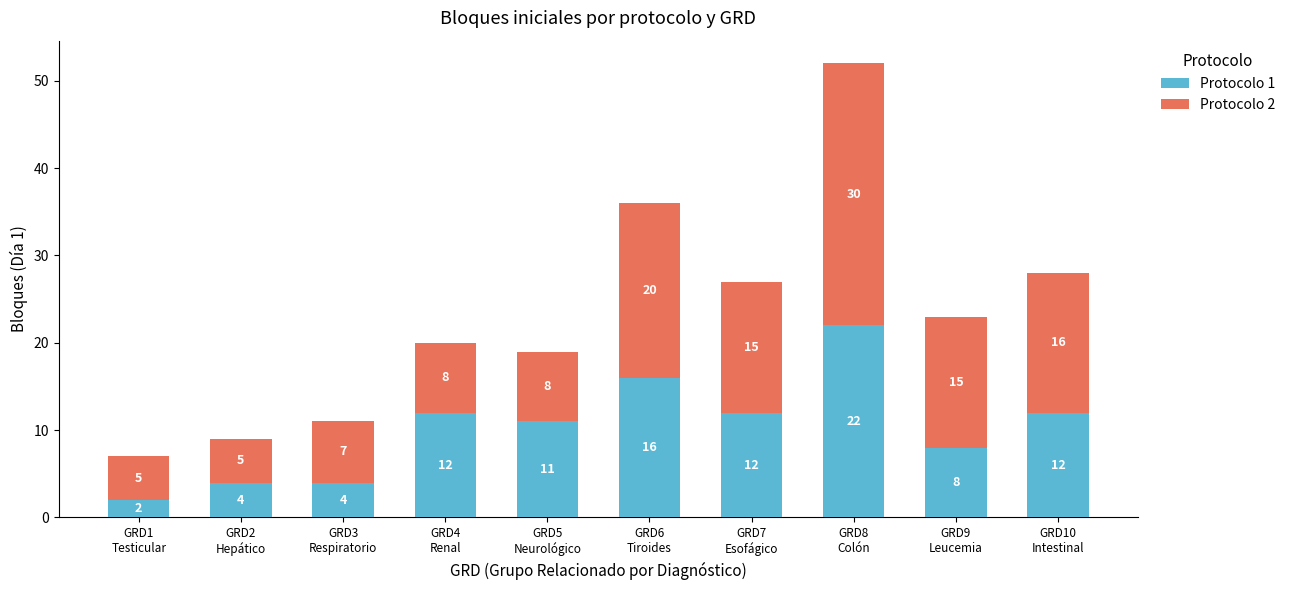

At which category is the sum across all series the highest?

GRD8
Colón